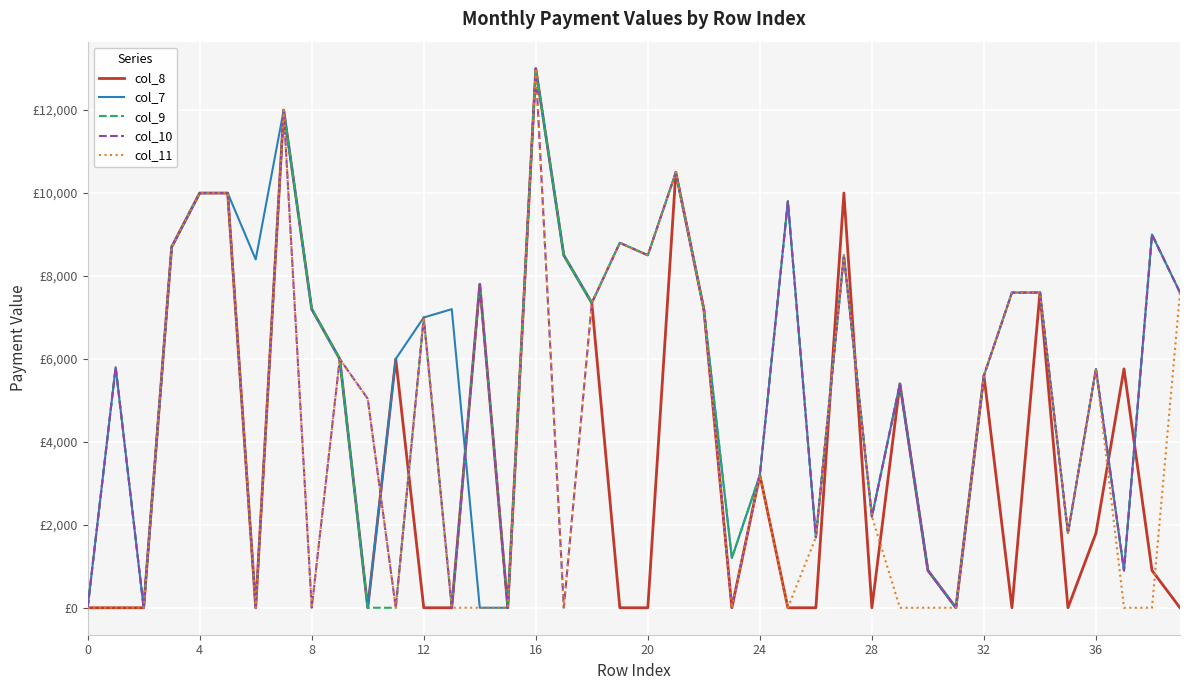

What are all the series names shown in the legend?

col_8, col_7, col_9, col_10, col_11